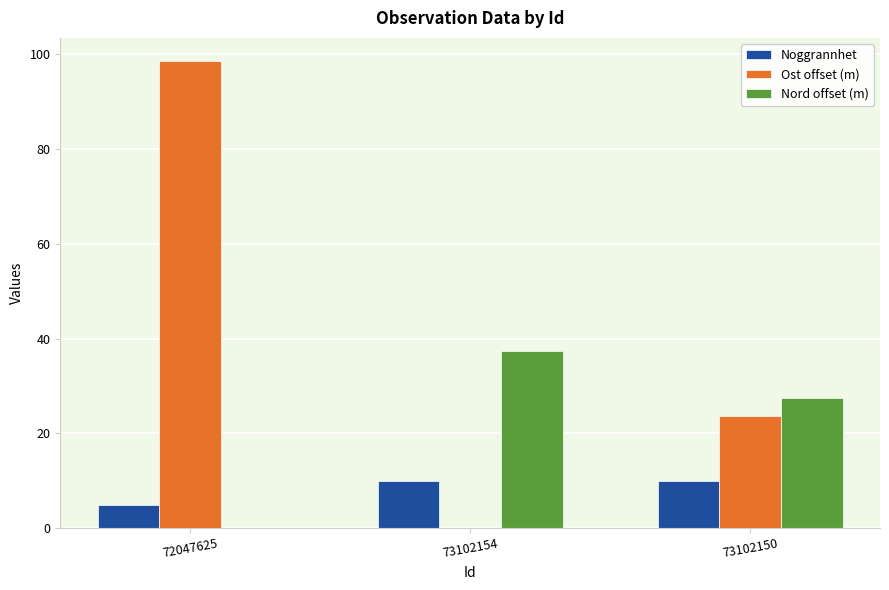

What is the highest value of the Noggrannhet series?

10.0